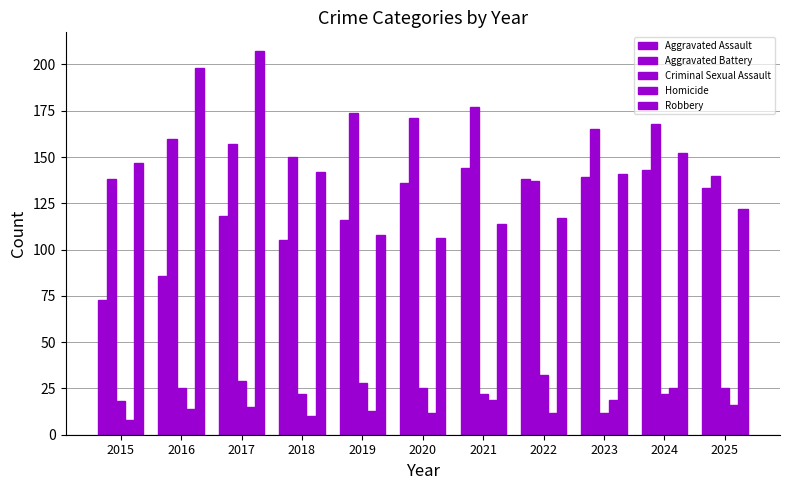

At which category does the chart reach its minimum across all series?

2015